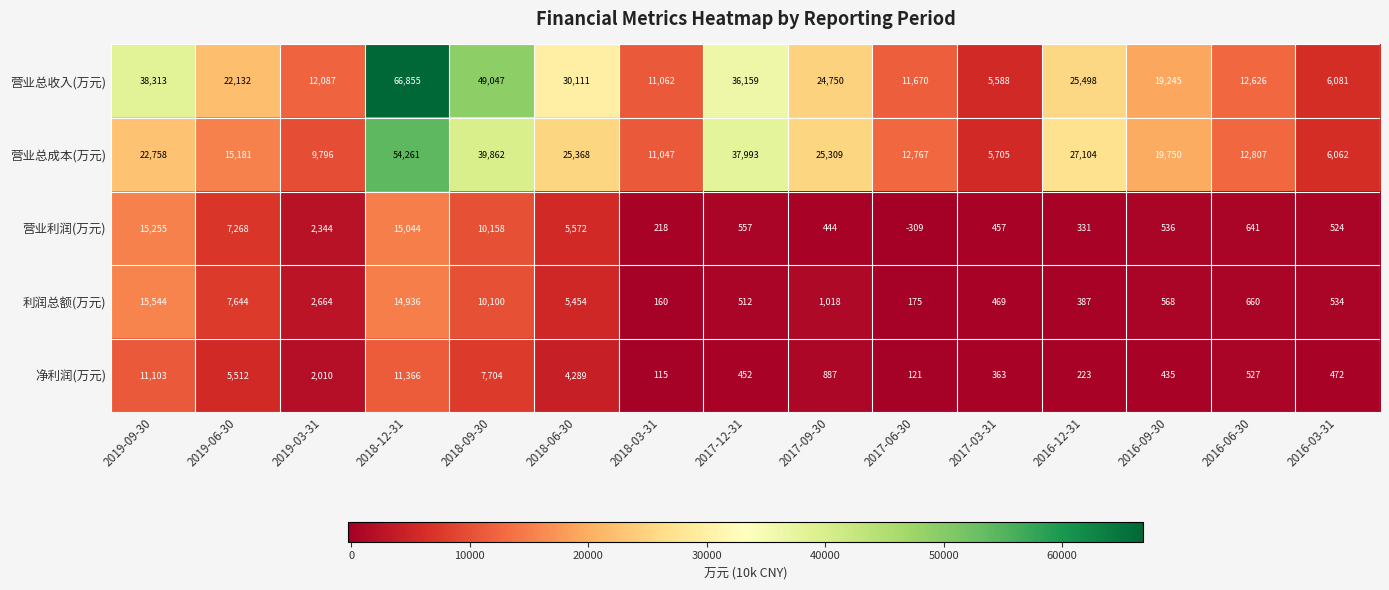

What is the sum of the 营业利润(万元) values at 2017-09-30 and 2018-12-31?

15488